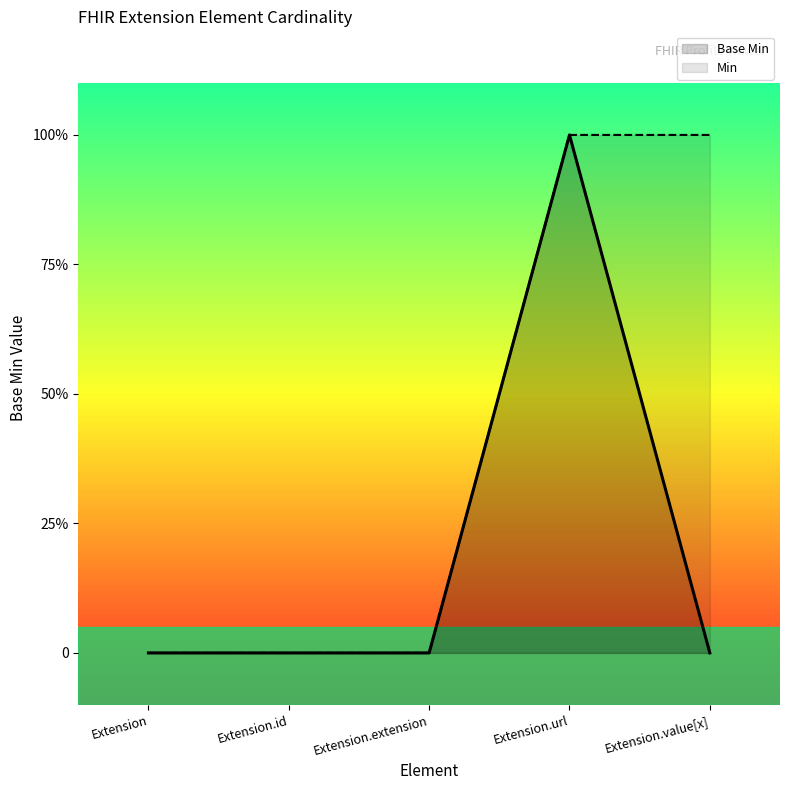

What is the change in value from Extension to Extension.url?

+1